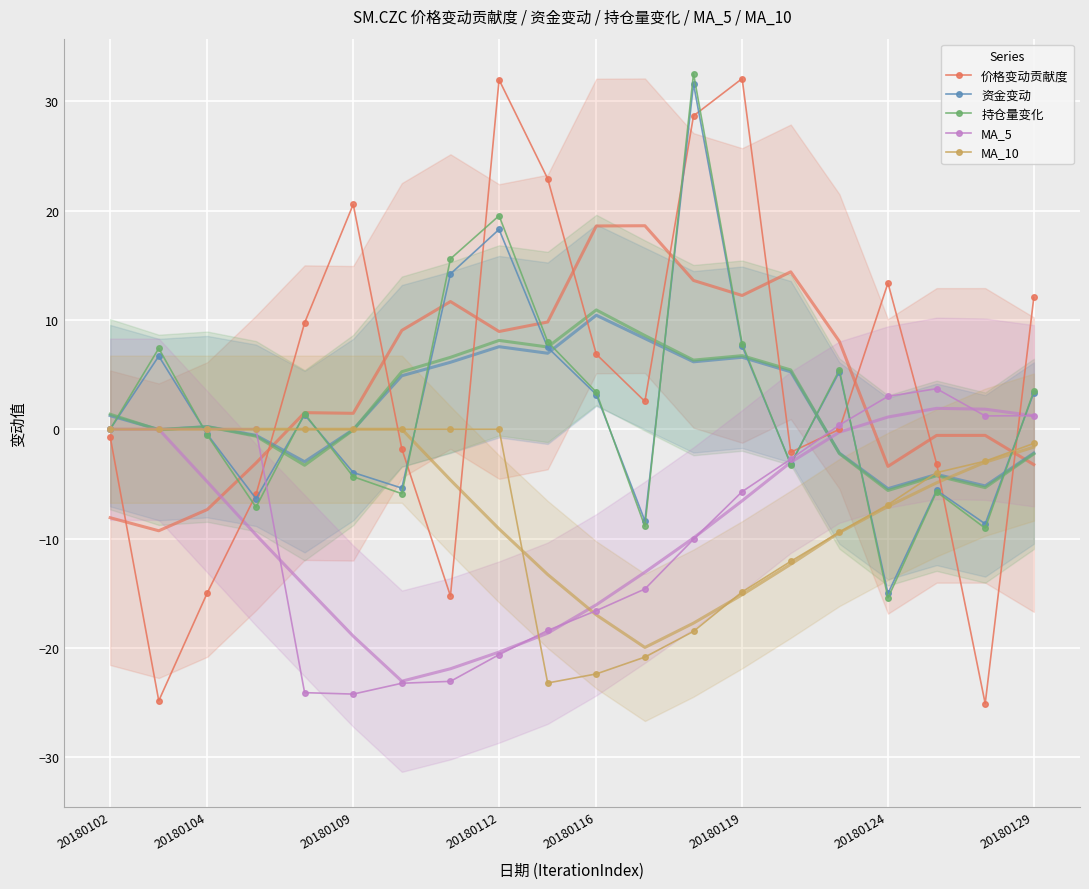

True or false: 价格变动贡献度 has a value of 12.1 at 20180129.

True